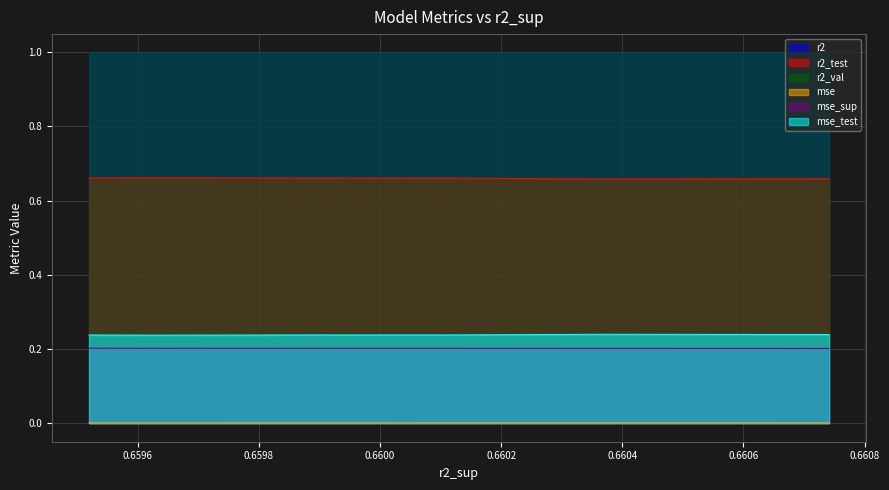

Which series has the largest total across all categories?

r2_val